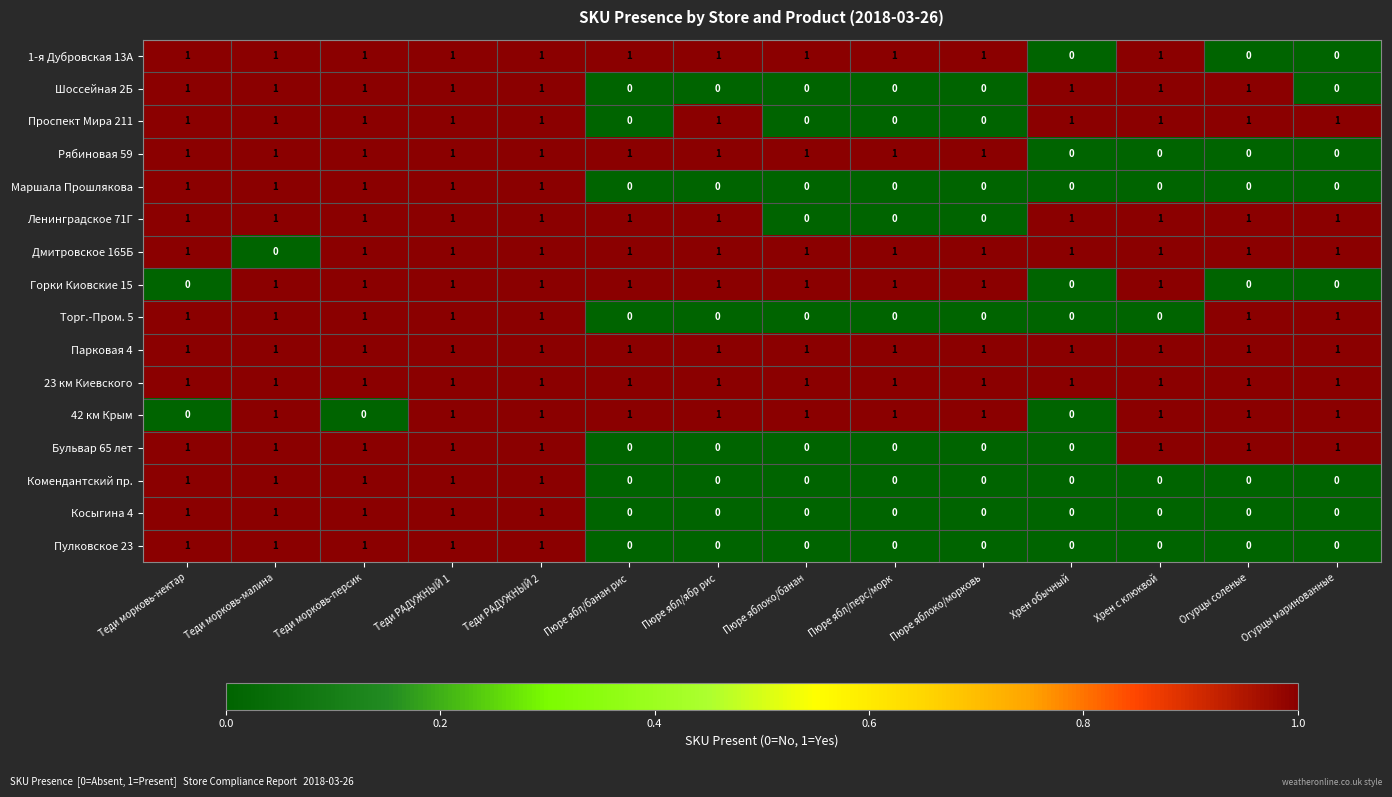

Count the Пулковское 23 values in the range 0 to 1.

14